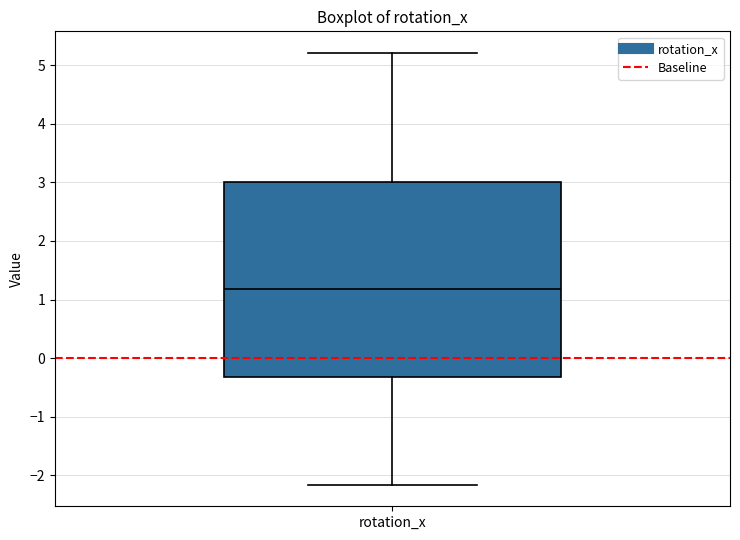

Read this box plot against the y-axis: the position of the median line, the range covered by the box, and the ends of both whiskers. The values are not printed on the chart, so give them approximately, as read against the axis.

median 1.2, box -0.3 to 3.0, whiskers -2.2 to 5.2